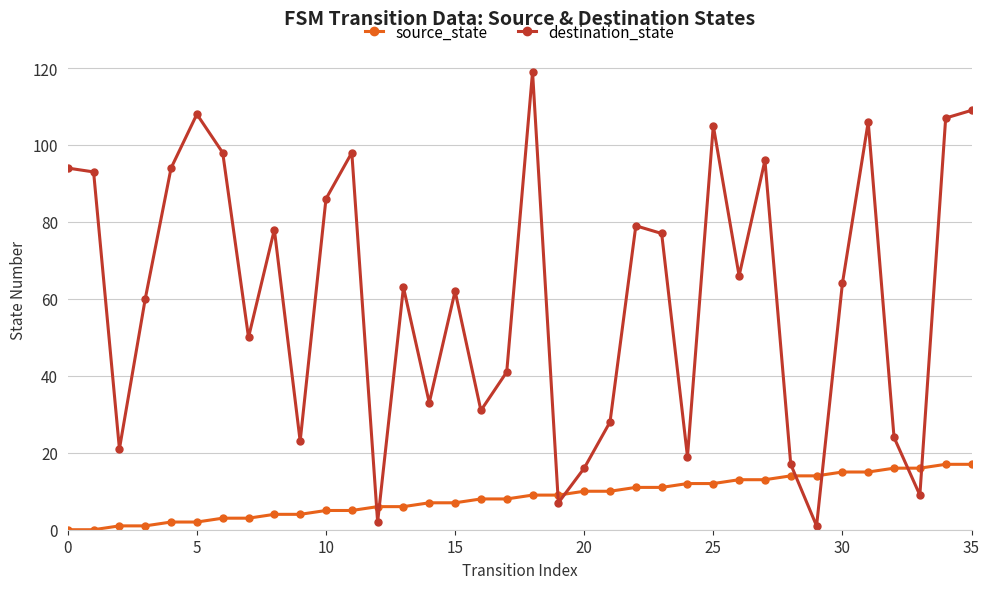

How many interior local valleys does the destination_state series have?

11